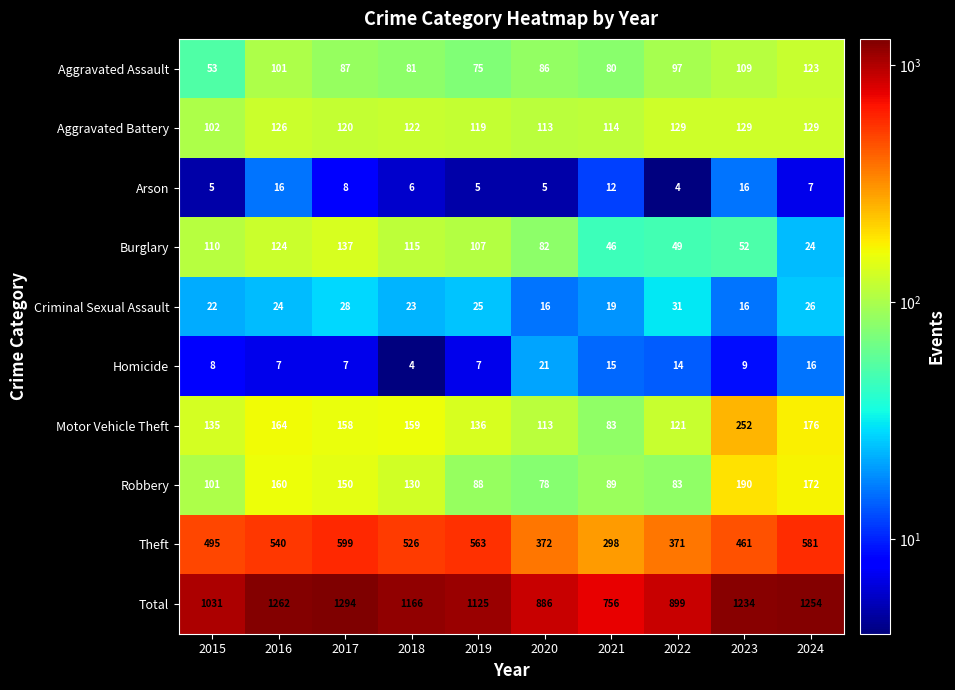

Which category has the highest value in the Burglary series?

2017